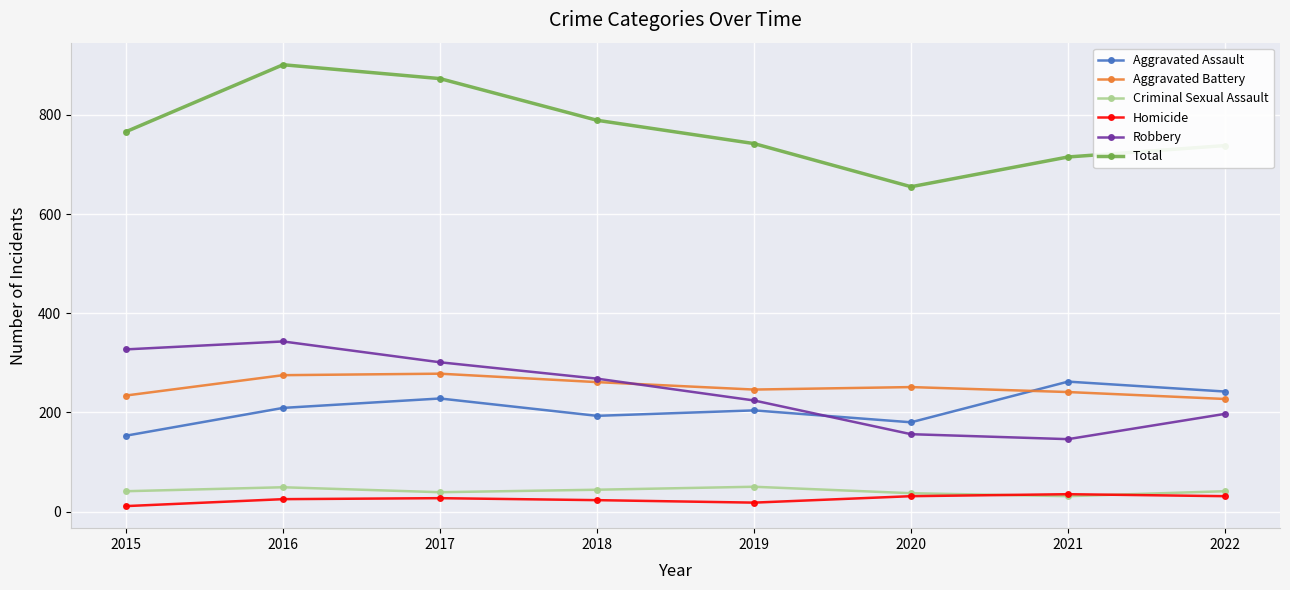

True or false: Total and Homicide cross at least once.

False